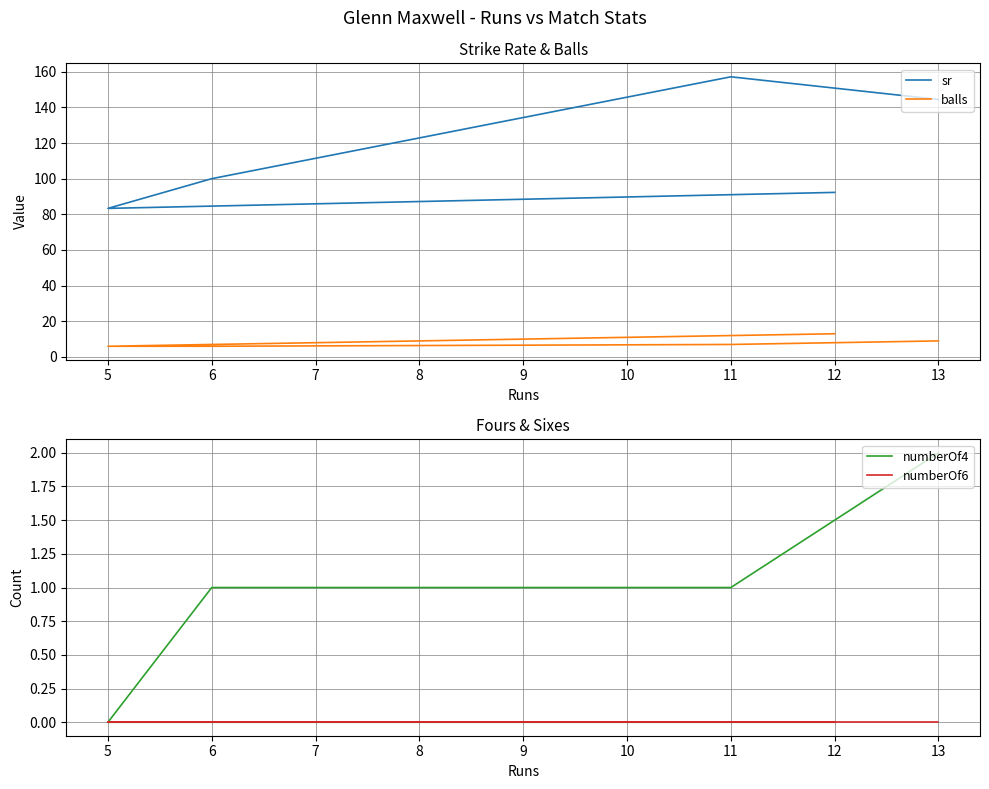

True or false: balls and numberOf6 intersect in this chart.

False